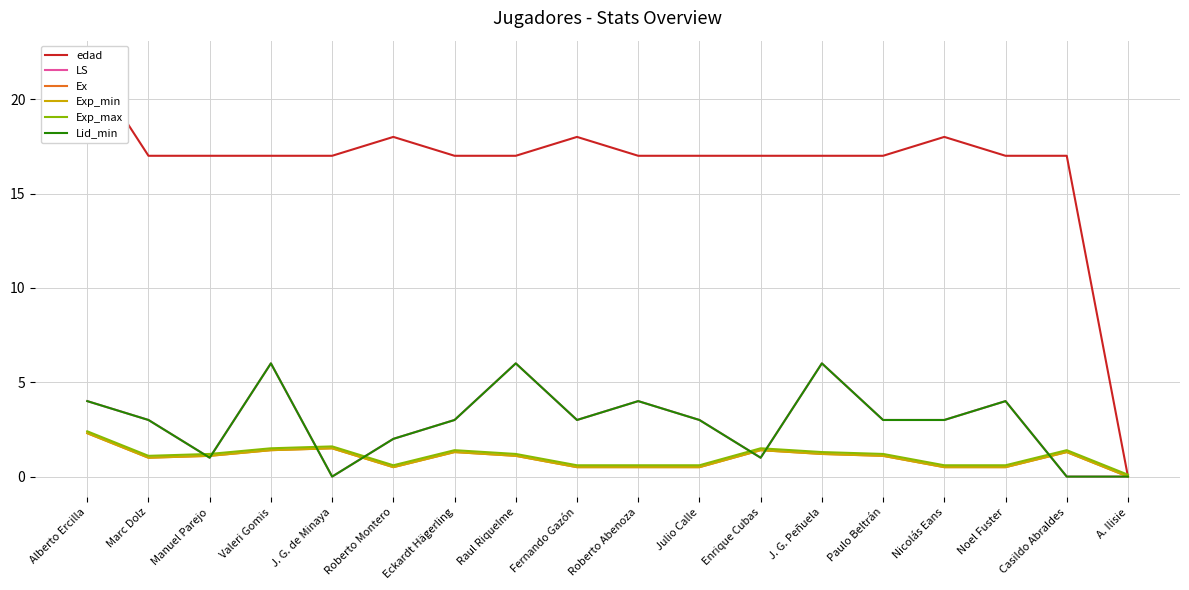

How many distinct data groups are displayed?

6